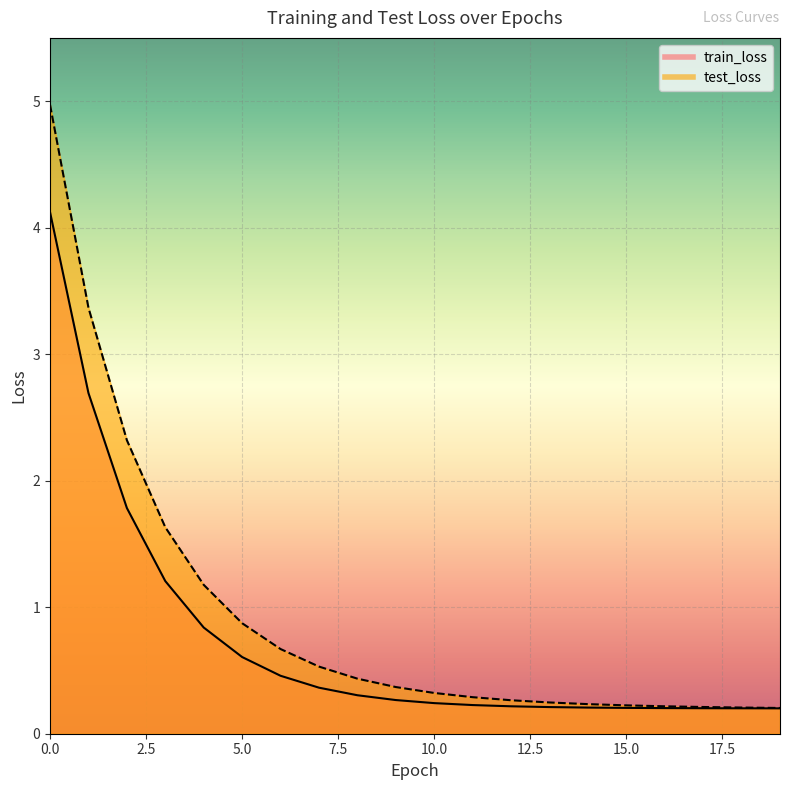

What is the average value of the test_loss series?

0.9